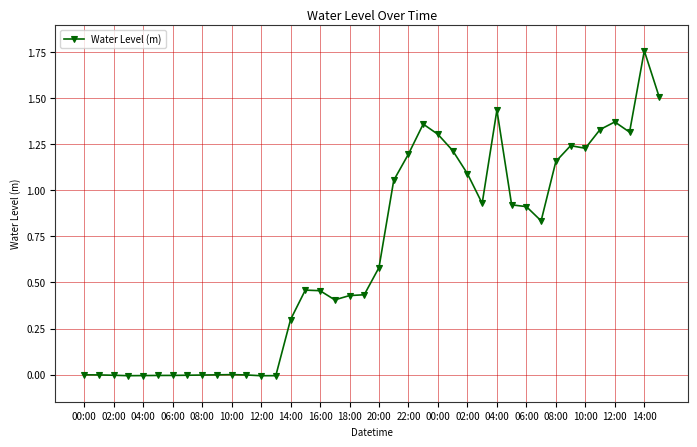

Count the number of categories in the chart.

40